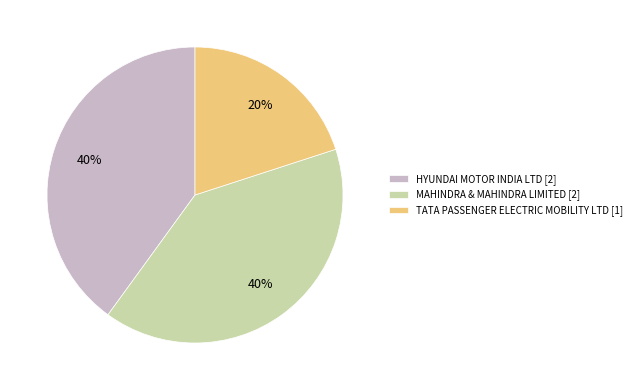

To the nearest percent, what is the difference between the largest and smallest slice percentages?

20%